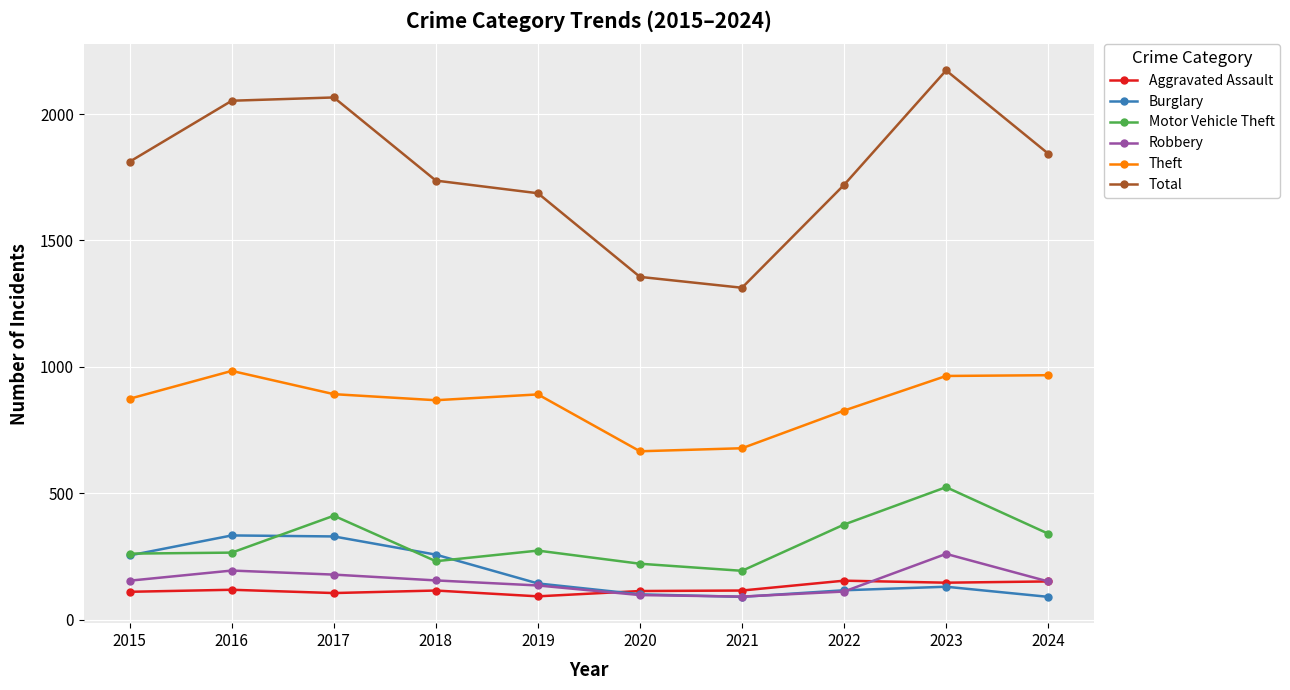

How many interior local peaks does the Robbery series have?

2